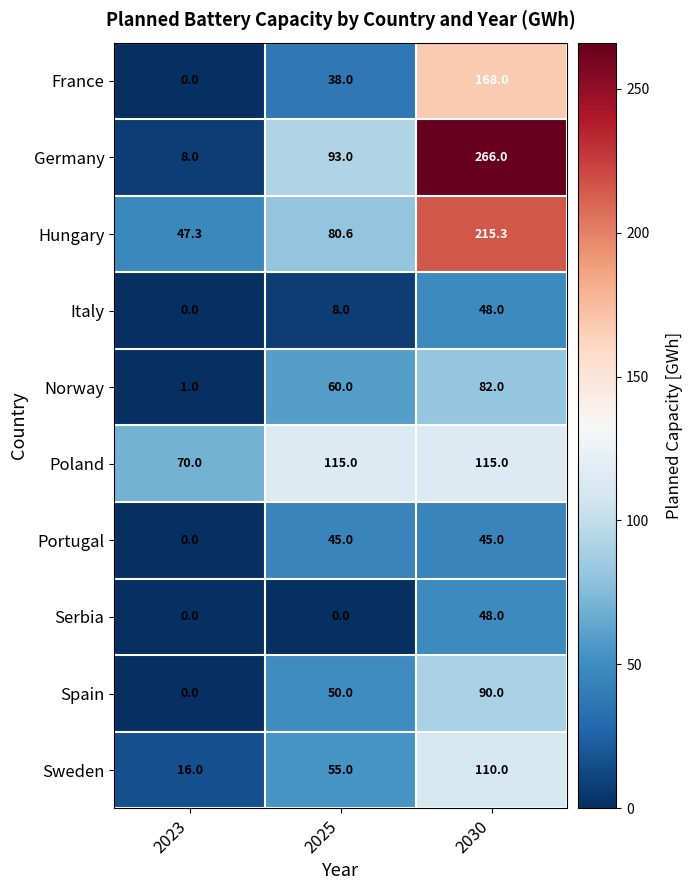

Between 2025 and 2030, which series saw the biggest shift?

Germany